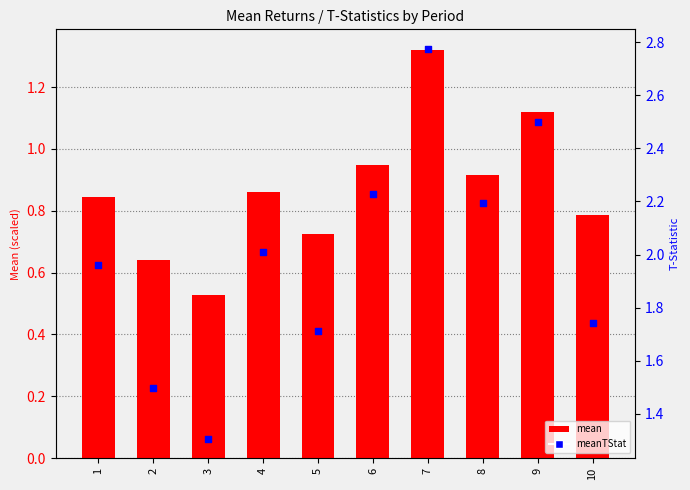

Which series reaches the minimum Y coordinate?

mean